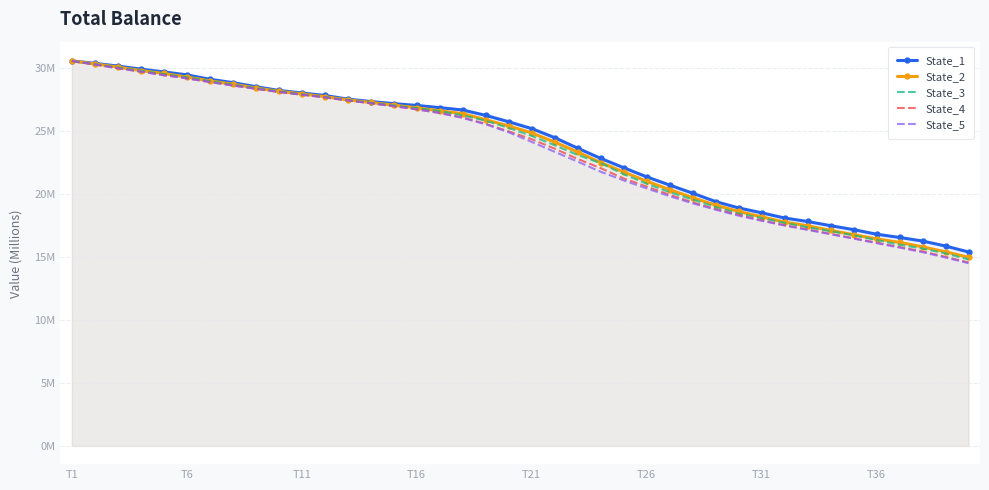

What are all the series names shown in the legend?

State_1, State_2, State_3, State_4, State_5